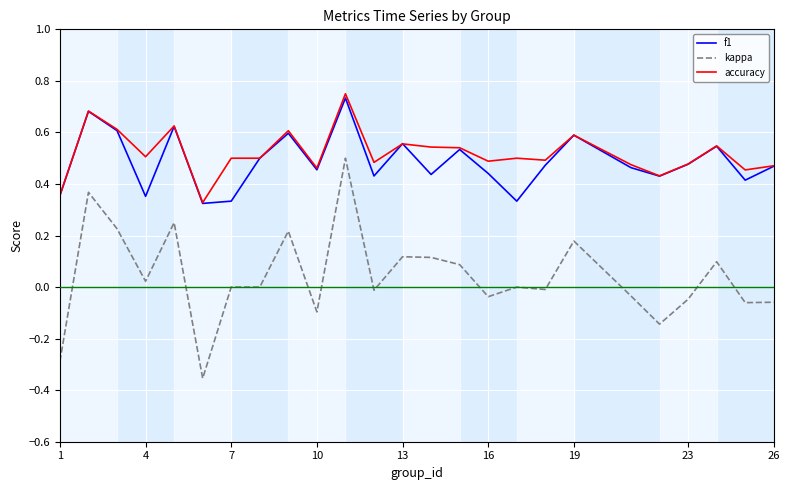

Which series has the largest total across all categories?

accuracy